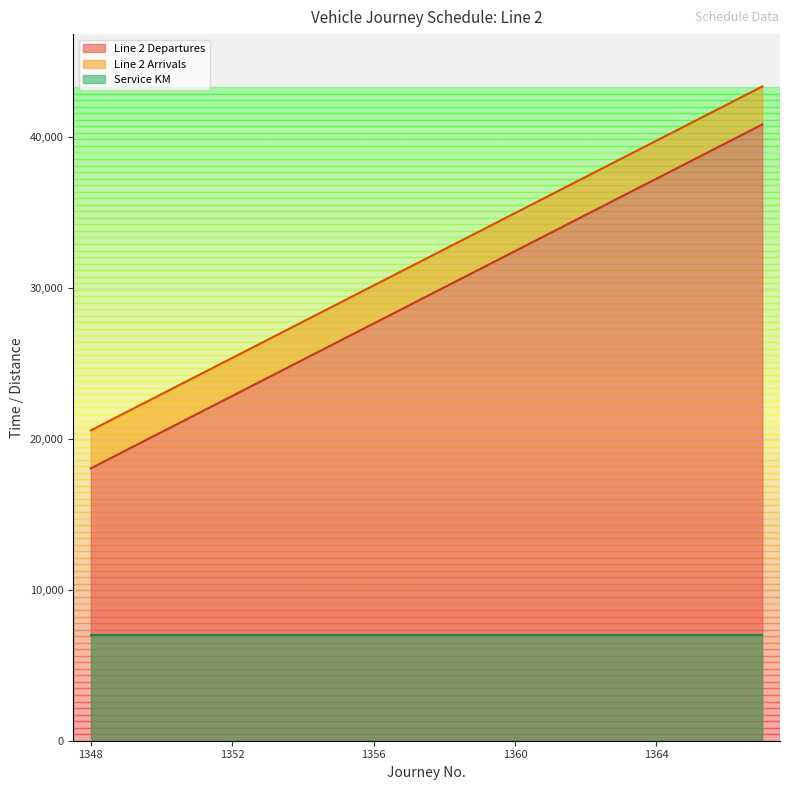

Where does the Line 2 Arrivals series first go above 32580?

1359